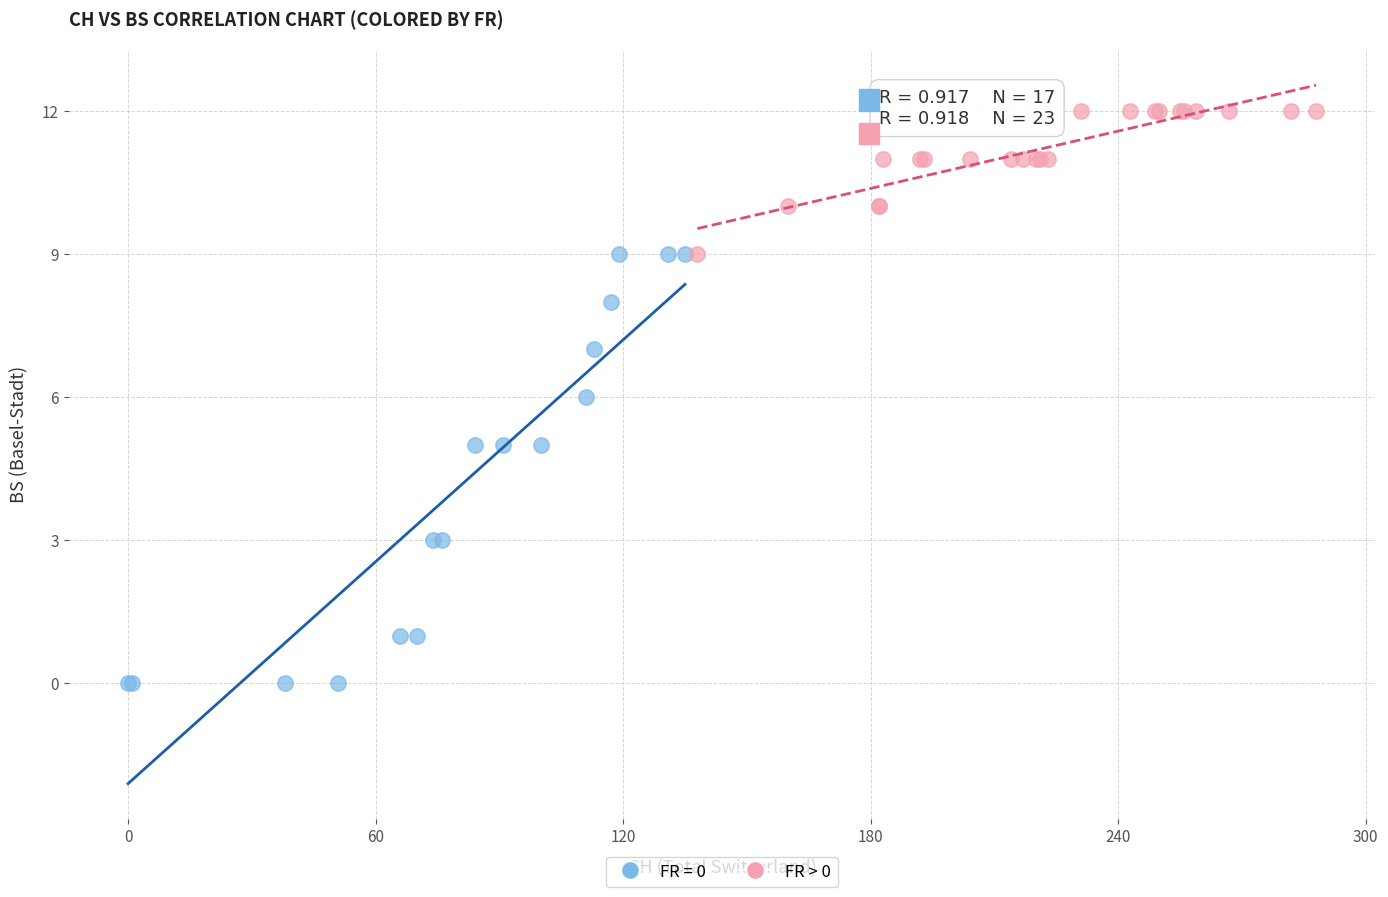

Which series reaches the maximum Y coordinate?

FR > 0